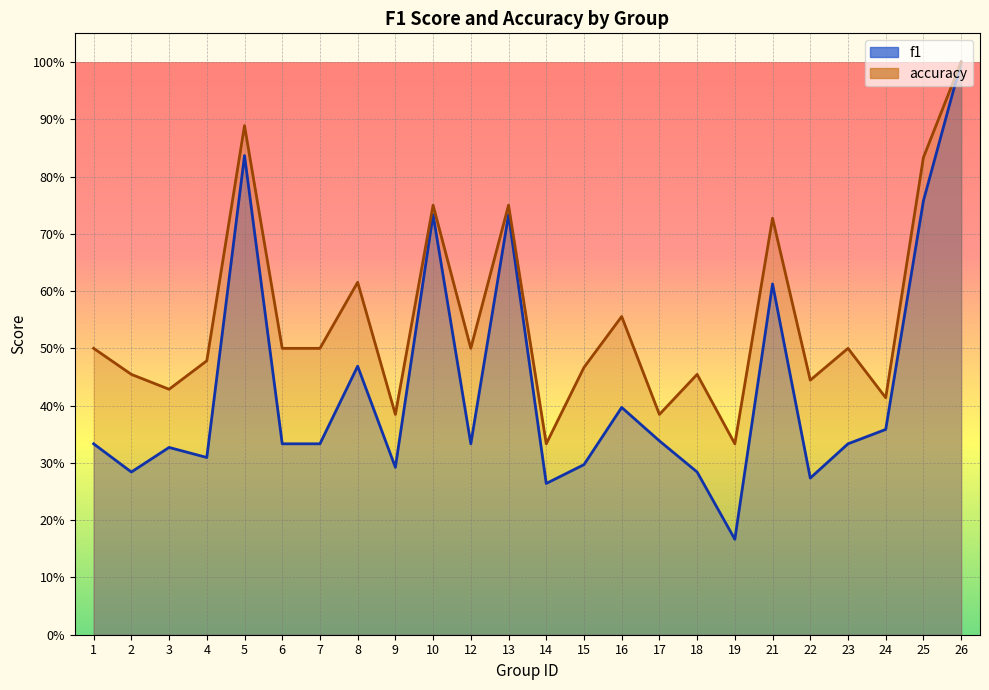

List the labels in order of accuracy value, smallest first.

14, 19, 9, 17, 24, 3, 22, 2, 18, 15, 4, 1, 6, 7, 12, 23, 16, 8, 21, 10, 13, 25, 5, 26